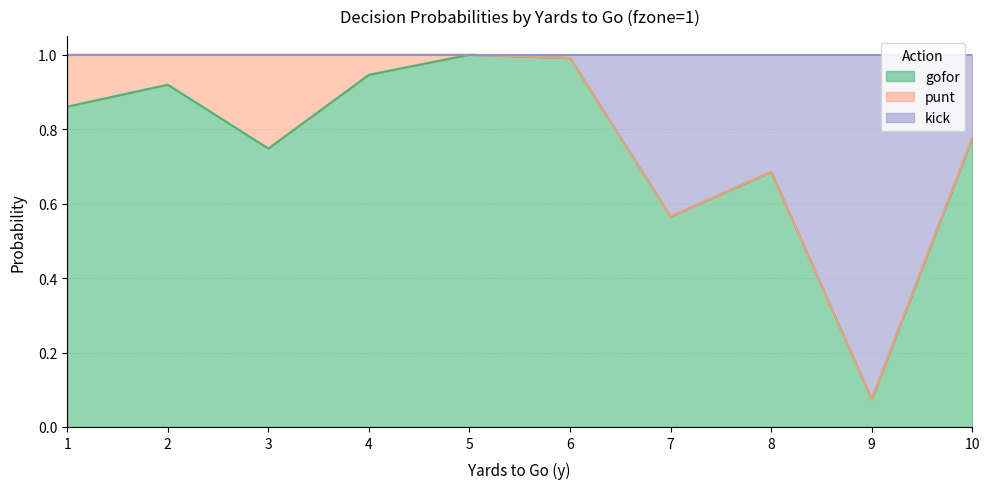

Does the chart have visible grid lines?

Yes